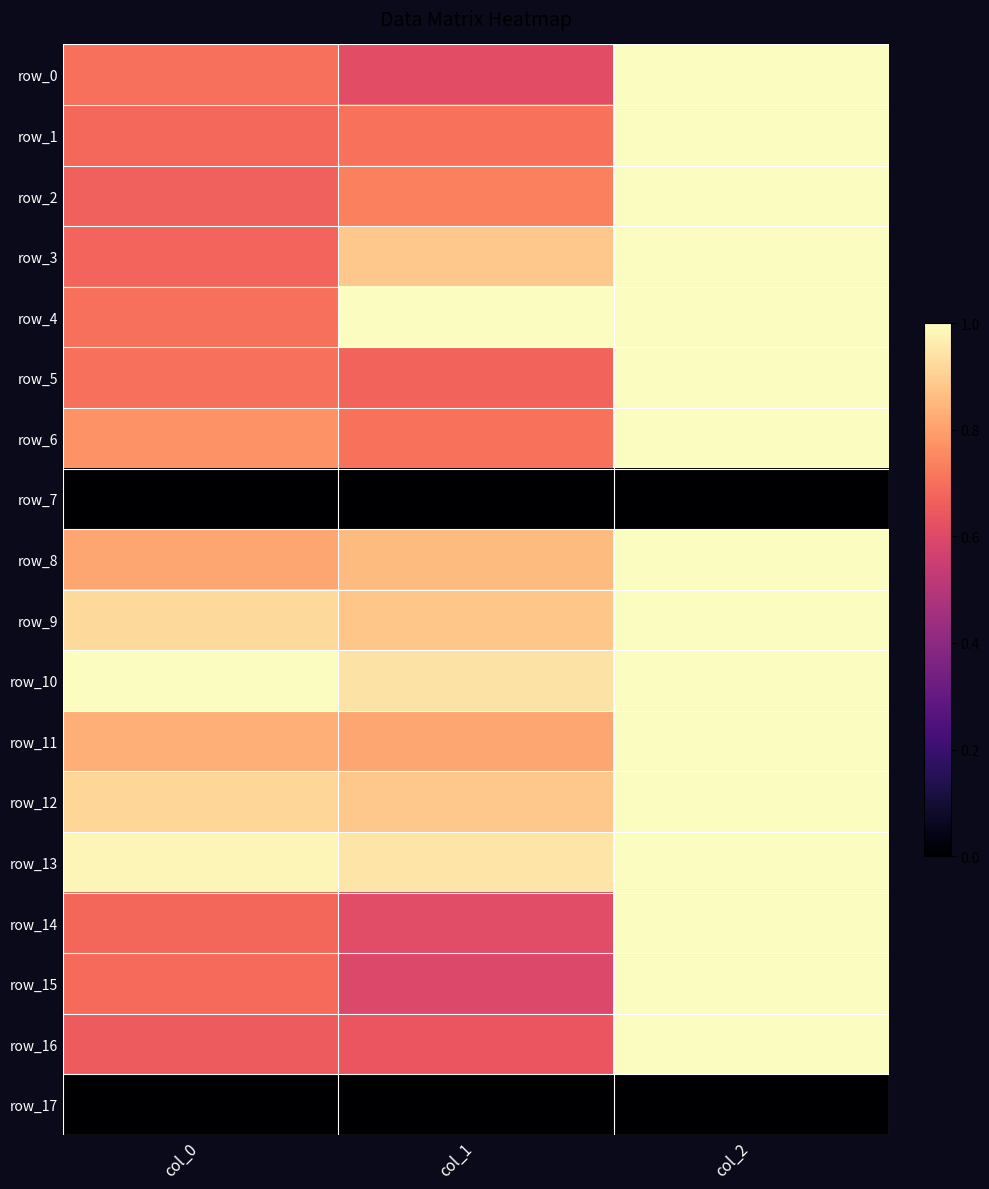

What is the total value across all series at col_0?

12.4